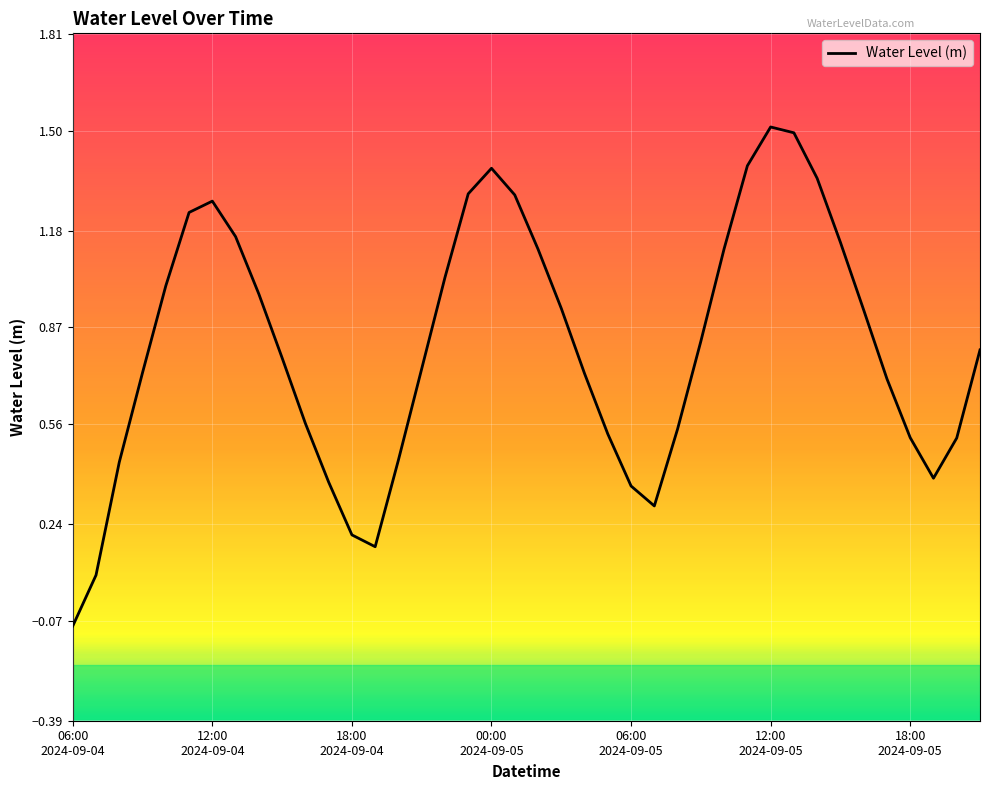

What is the maximum value shown in the chart?

1.5